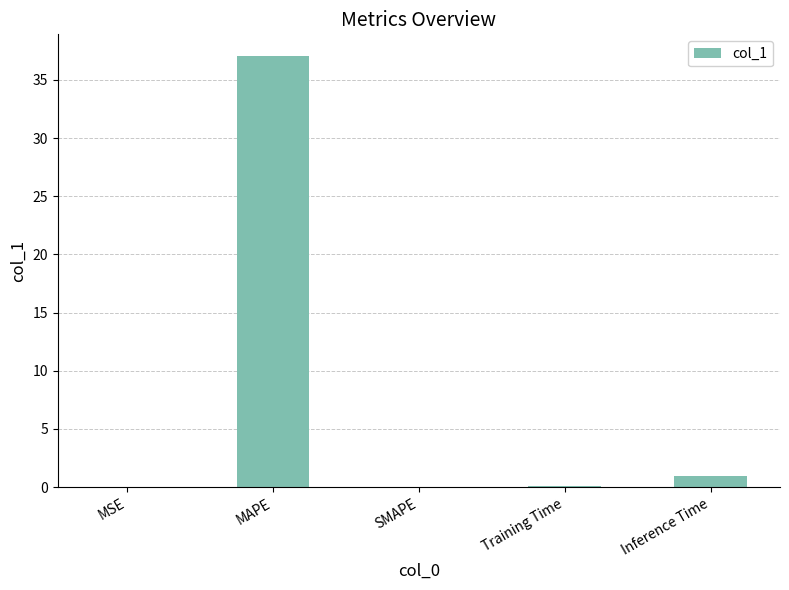

Where is the data nearest to the value 18?

Inference Time